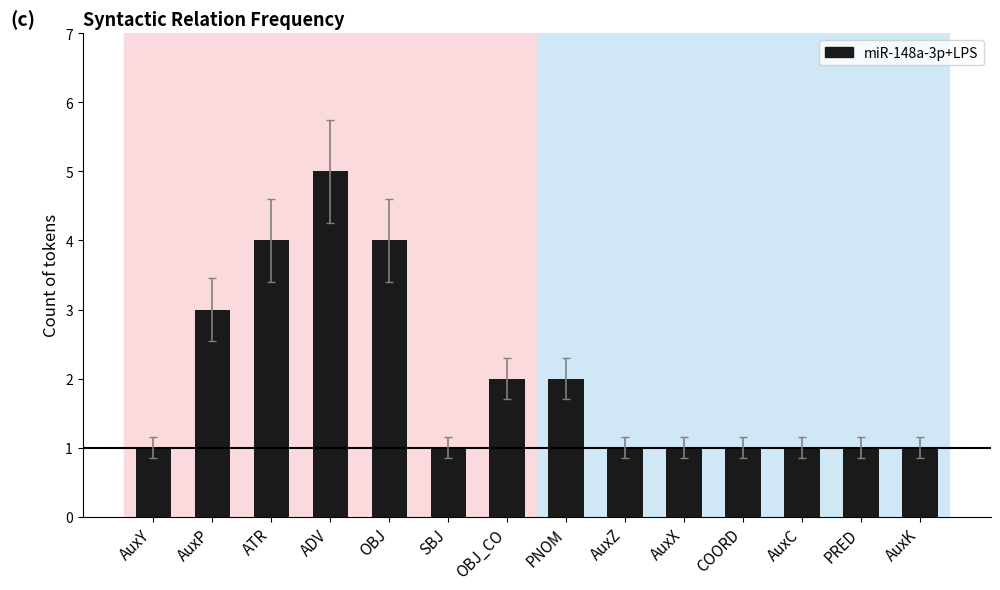

Which category has the highest value across all series?

ADV